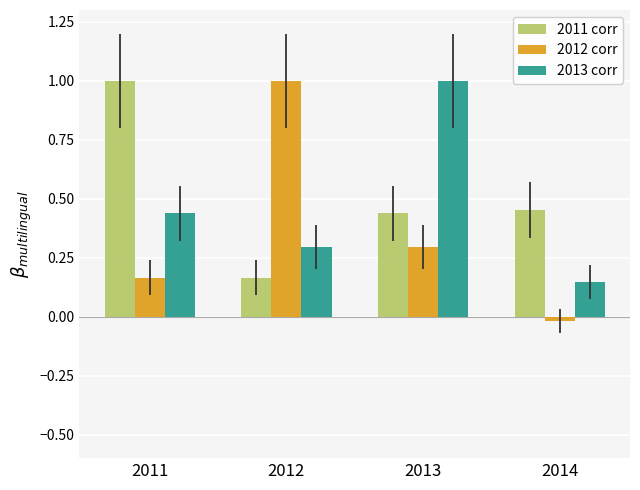

True or false: 2013 corr has a value of 0.4 at 2012.

False